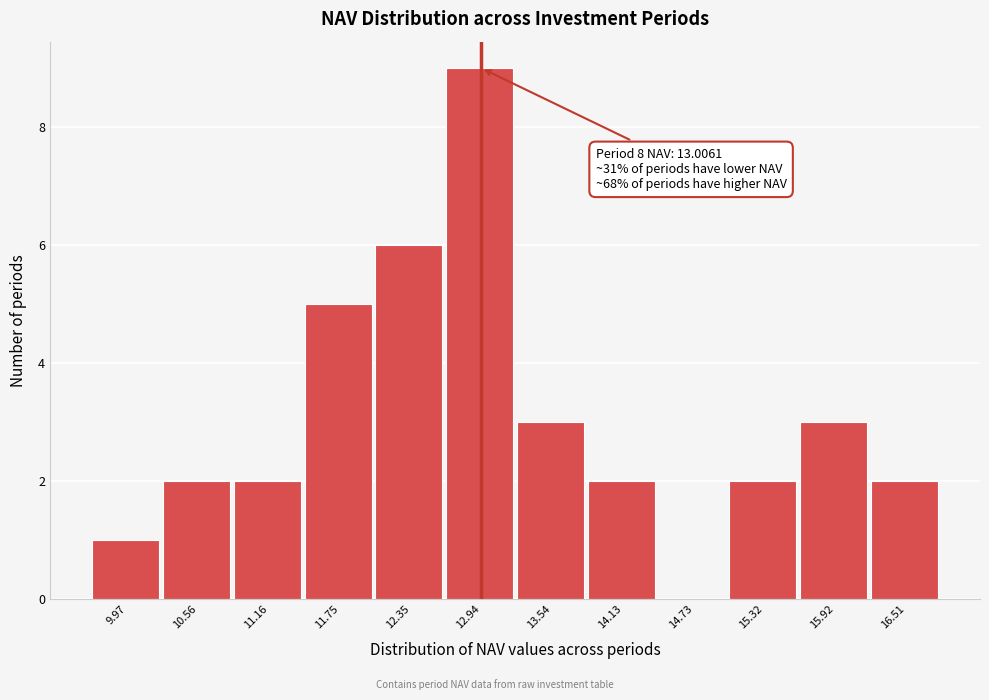

Reading left to right, extract all data points from this chart.

9.97=1	10.56=2	11.16=2	11.75=5	12.35=6	12.94=9	13.54=3	14.13=2	14.73=0	15.32=2	15.92=3	16.51=2